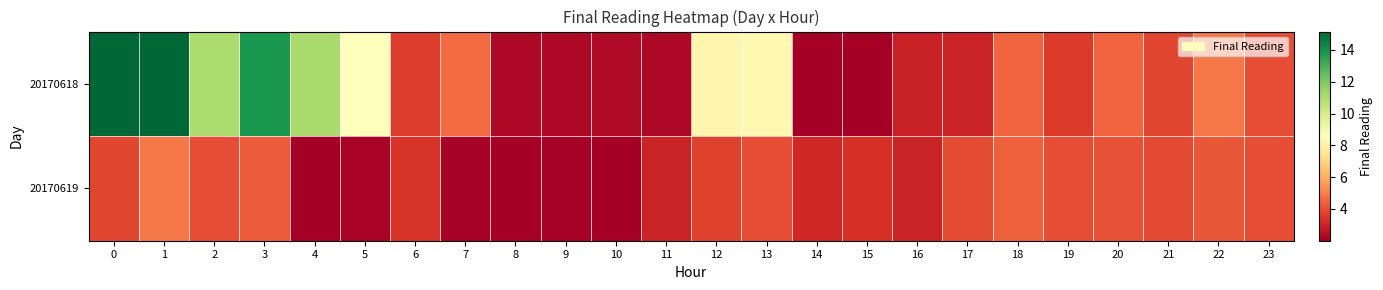

Reading left to right, transcribe all the data shown in this chart.

row_0: 15.2	15.1	11.0	13.8	11.1	8.6	3.6	4.6	2.3	2.3	2.3	2.3	8.2	8.3	2.0	2.0	2.9	3.0	4.5	3.6	4.5	3.8	4.9	4.0
row_1: 3.8	4.9	4.0	4.3	2.0	2.1	3.4	2.1	2.0	2.1	2.0	3.0	3.7	4.0	3.1	3.3	3.0	3.9	4.4	4.0	4.1	3.9	4.2	4.0